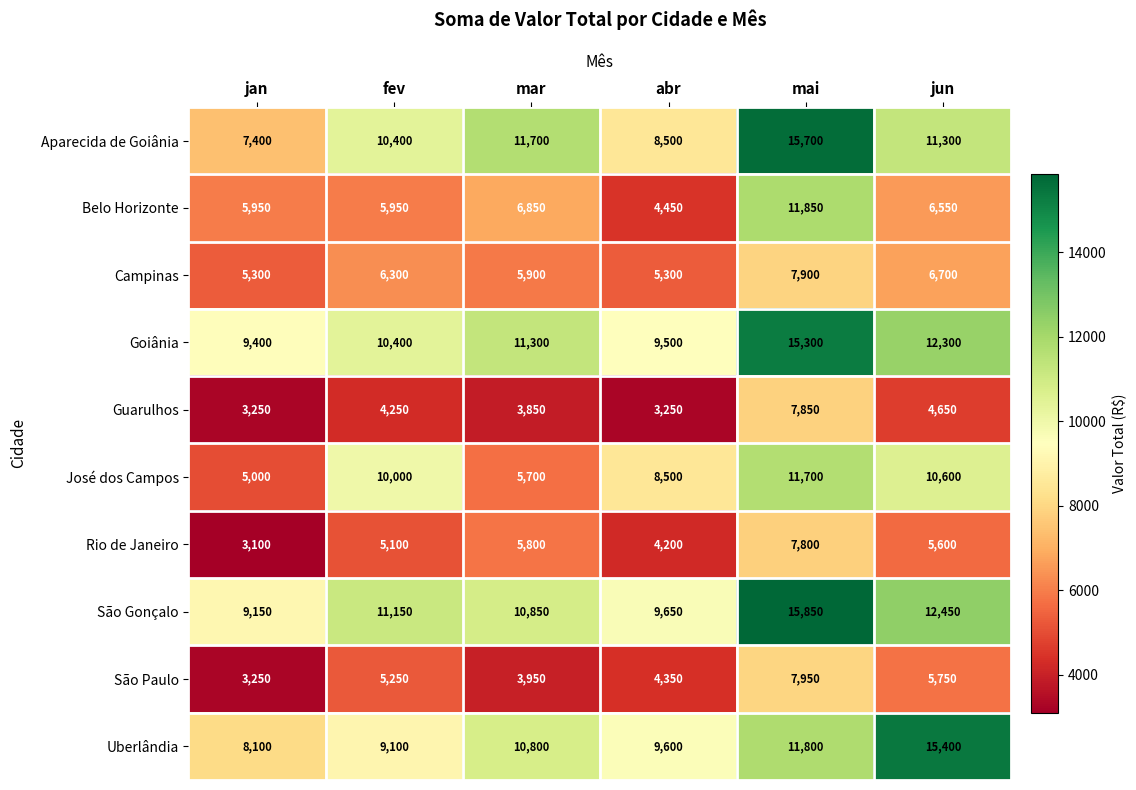

What is the lowest value of the Goiânia series?

9400